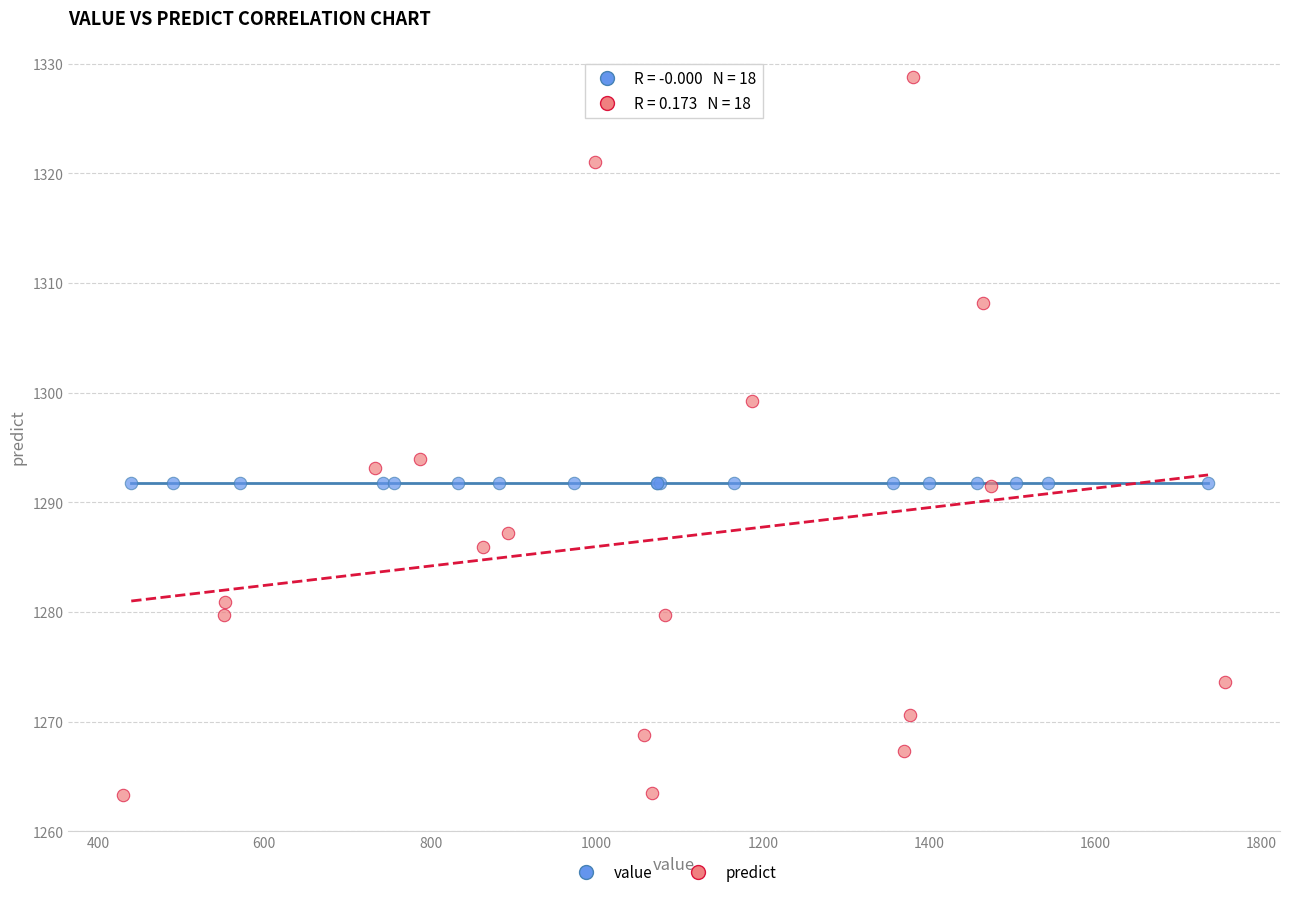

Which series reaches the minimum Y coordinate?

predict